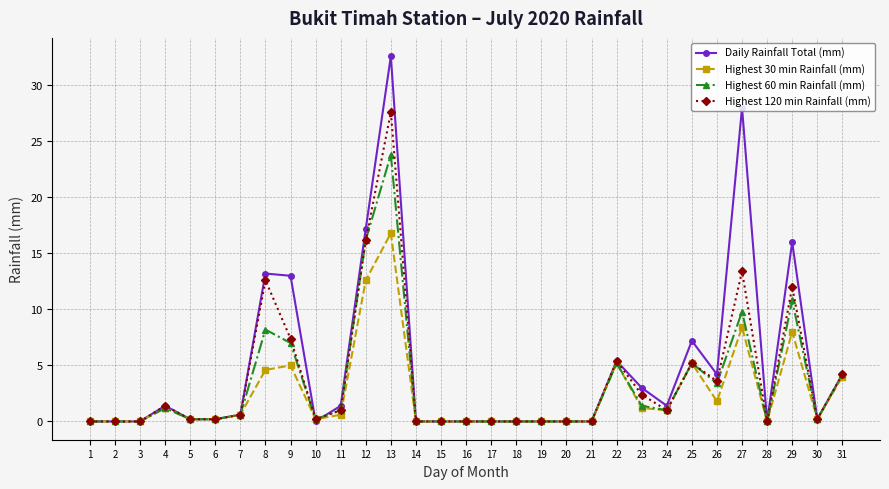

What value does the Highest 60 min Rainfall (mm) series have at 5?

0.2